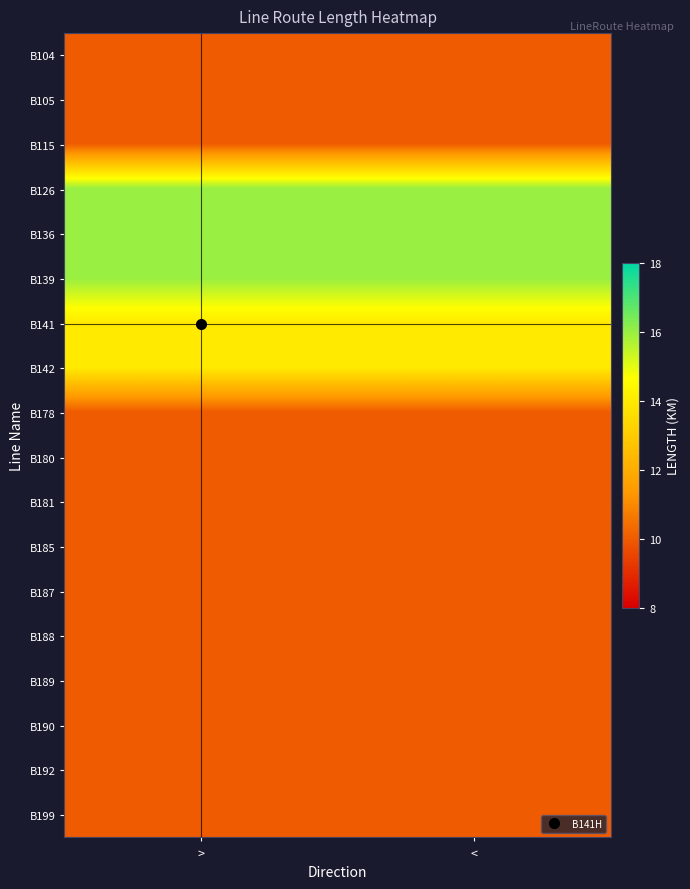

Which label corresponds to the smallest value in the chart?

>